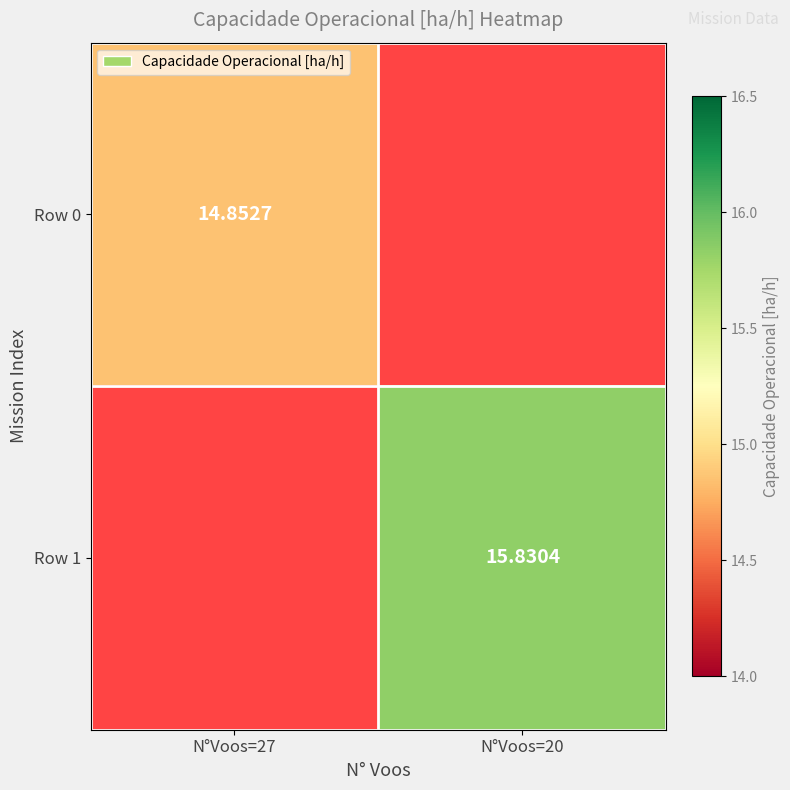

What is the smallest value displayed?

14.9